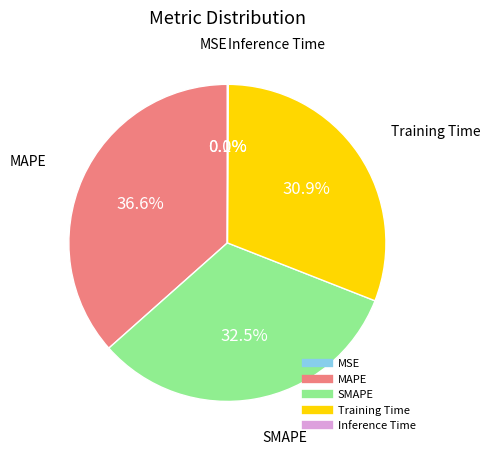

What portion of the pie excludes Training Time?

69.1%